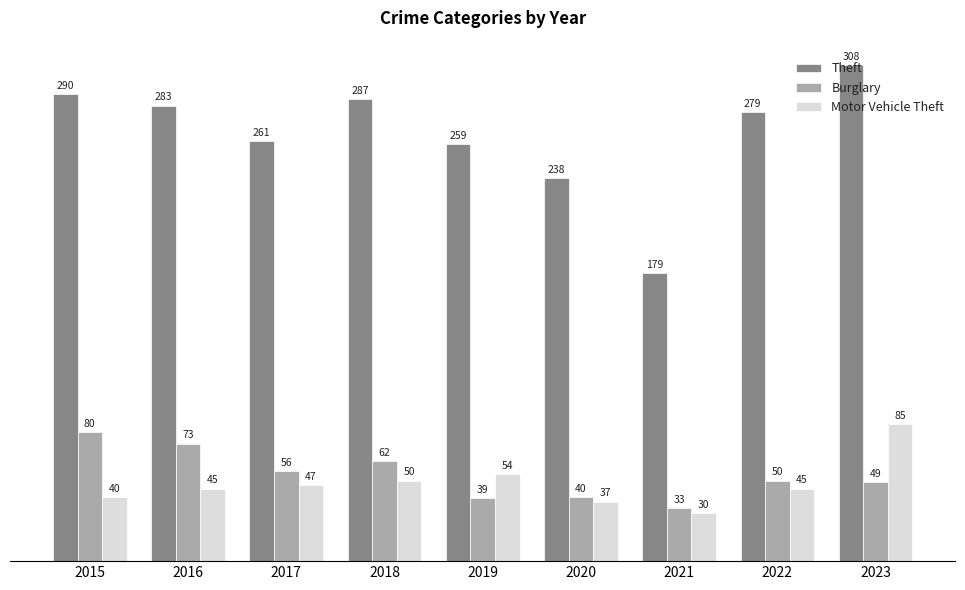

What is the value of the Motor Vehicle Theft bar at the 2nd from the left?

45